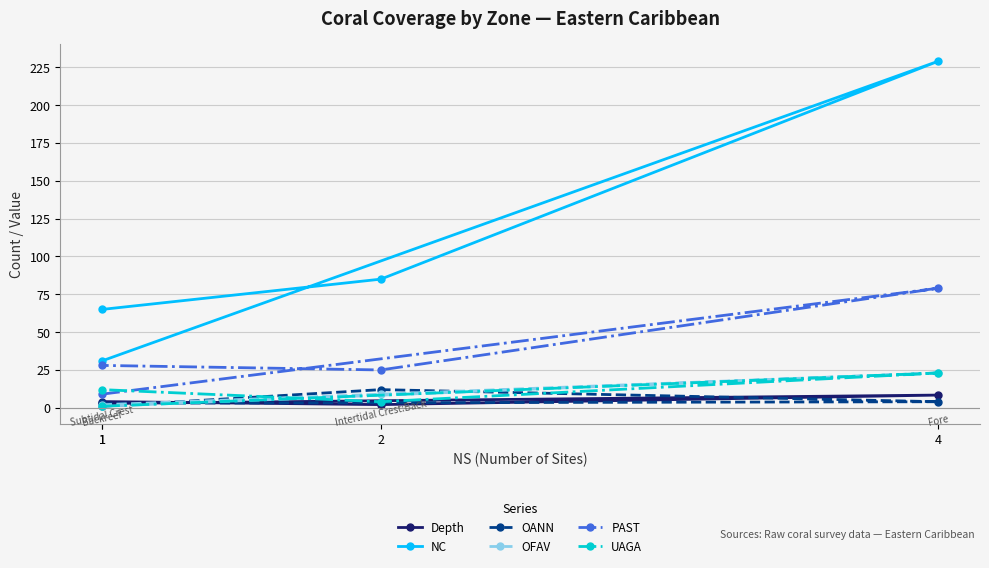

True or false: PAST has a value of 13.7 at 1.

False